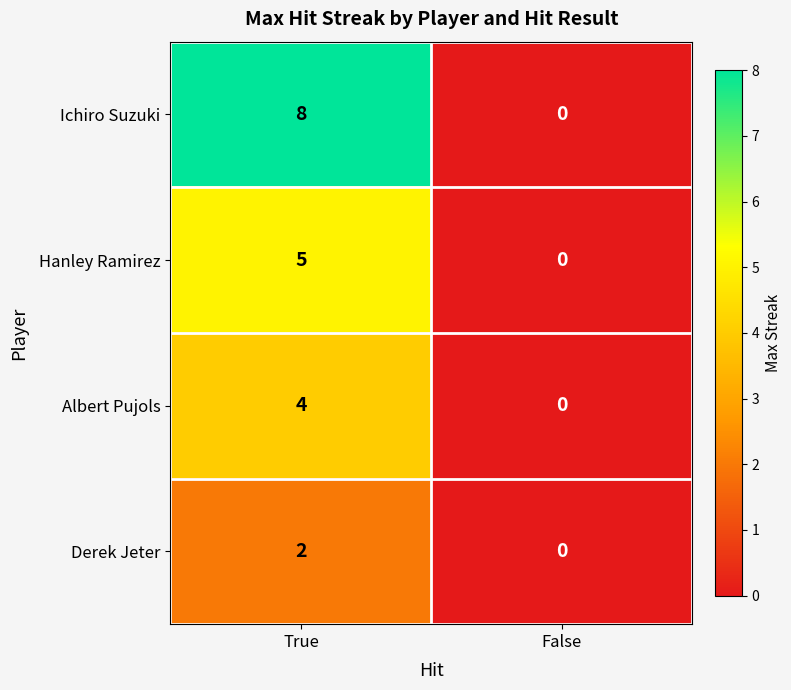

Which series has the largest range (max minus min)?

Ichiro Suzuki